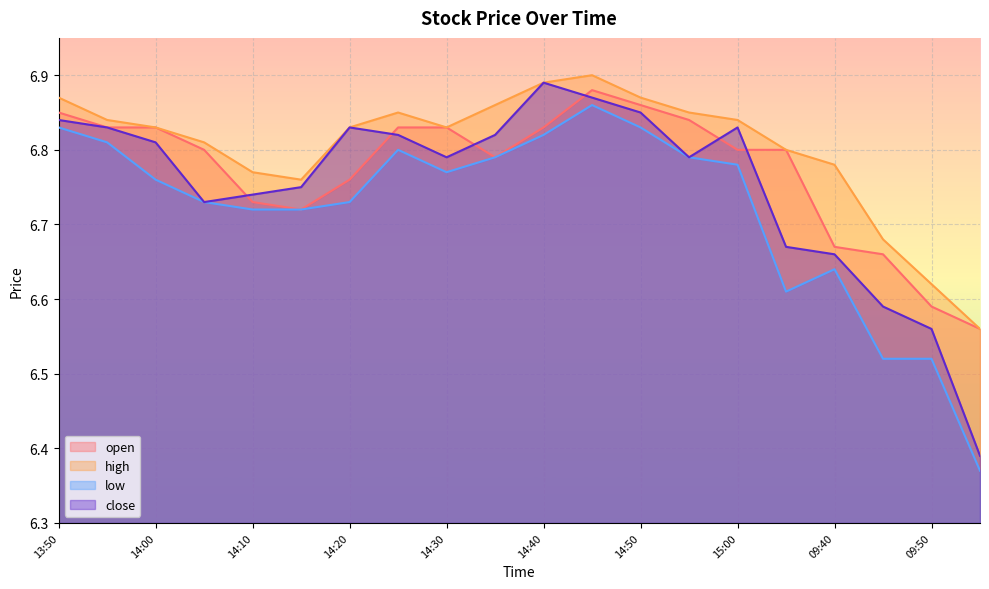

The value of close at 09:55 is 8.4. True or false?

False